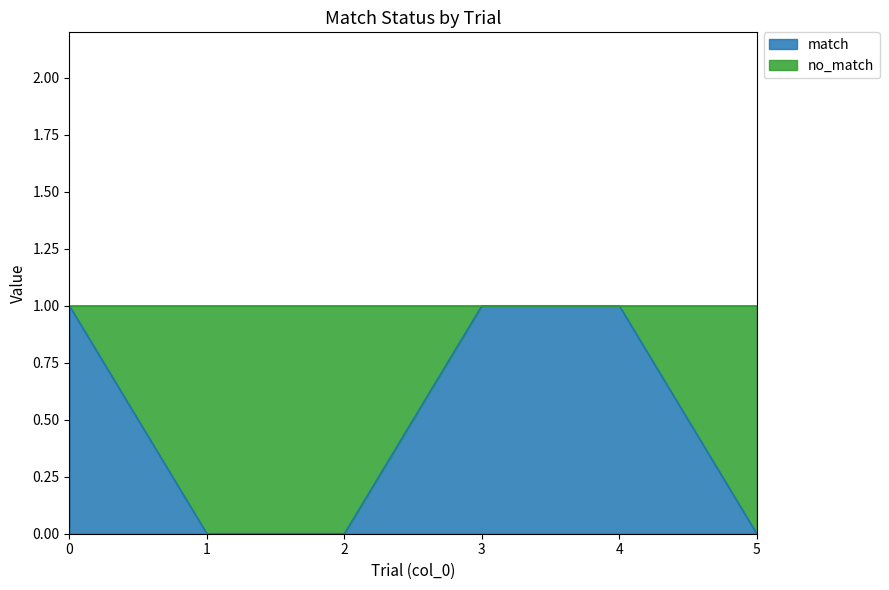

The chart shows a value of 1 at 3. True or false?

True